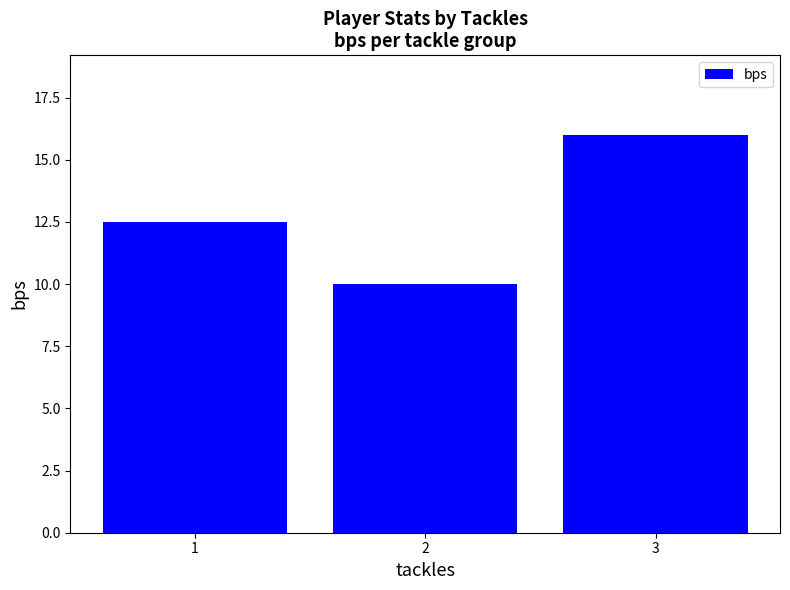

Reading left to right, what are all the values shown in this chart?

1=12.5	2=10.0	3=16.0